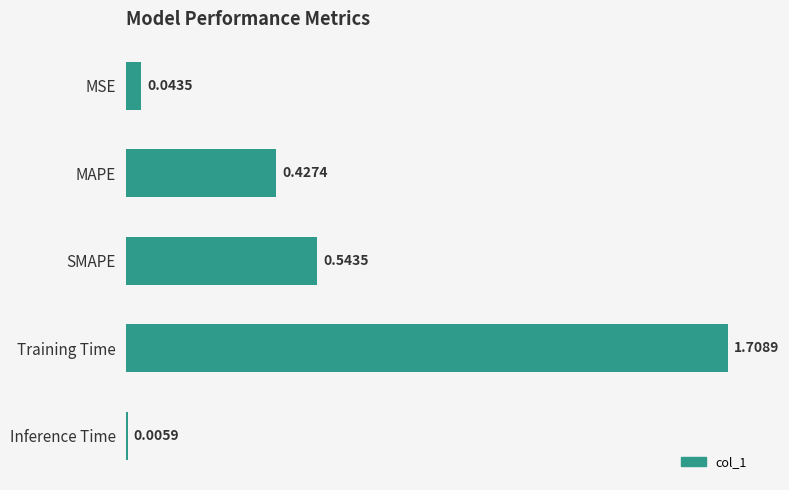

Between MAPE and Training Time, which is larger?

Training Time